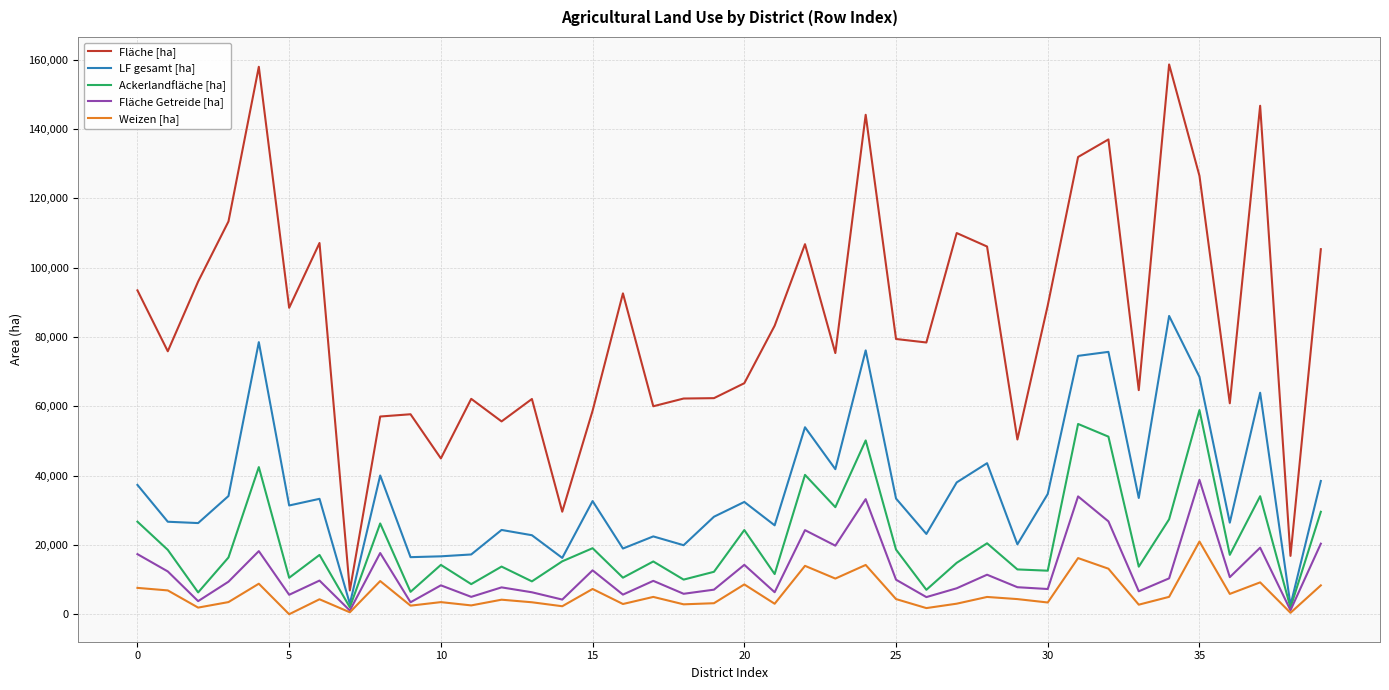

True or false: Ackerlandfläche [ha] and Fläche [ha] intersect in this chart.

False